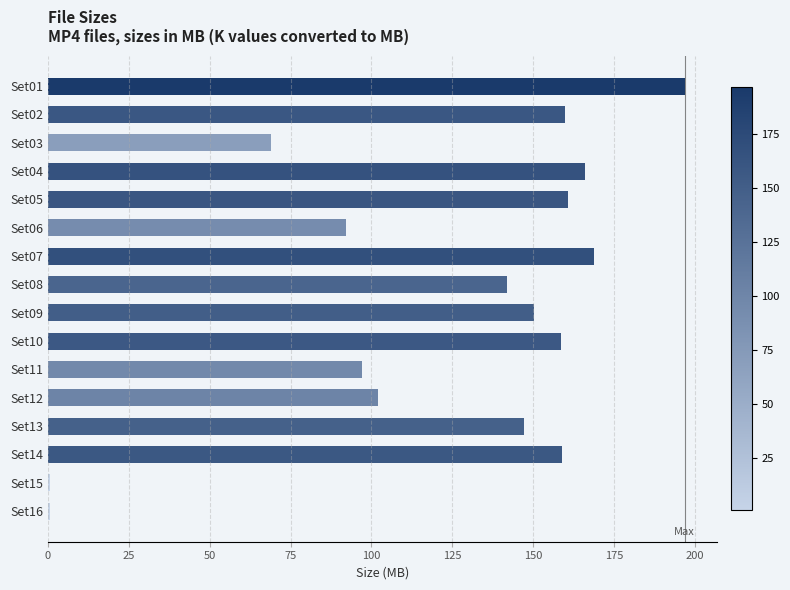

Between Set06 and Set13, which is larger?

Set13